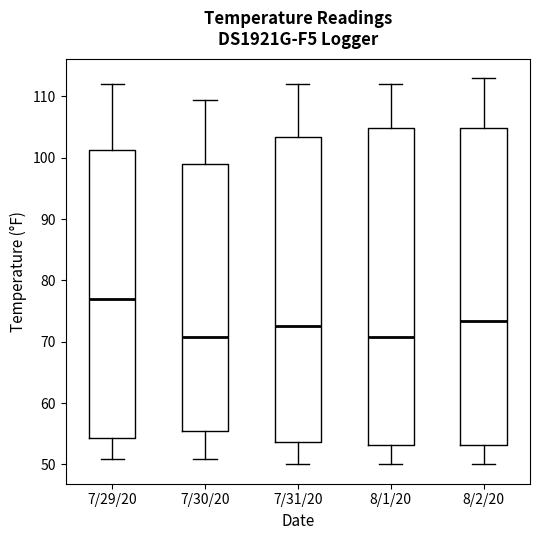

Reading left to right, transcribe this box plot: for each box, give where its median line is, the range the box spans, and where its two whiskers end, as read against the y-axis. The values are not printed on the chart, so give them approximately, as read against the axis.

7/29/20: median 77, box 54 to 101, whiskers 51 to 112
7/30/20: median 71, box 55 to 99, whiskers 51 to 109
7/31/20: median 73, box 54 to 103, whiskers 50 to 112
8/1/20: median 71, box 53 to 105, whiskers 50 to 112
8/2/20: median 73, box 53 to 105, whiskers 50 to 113